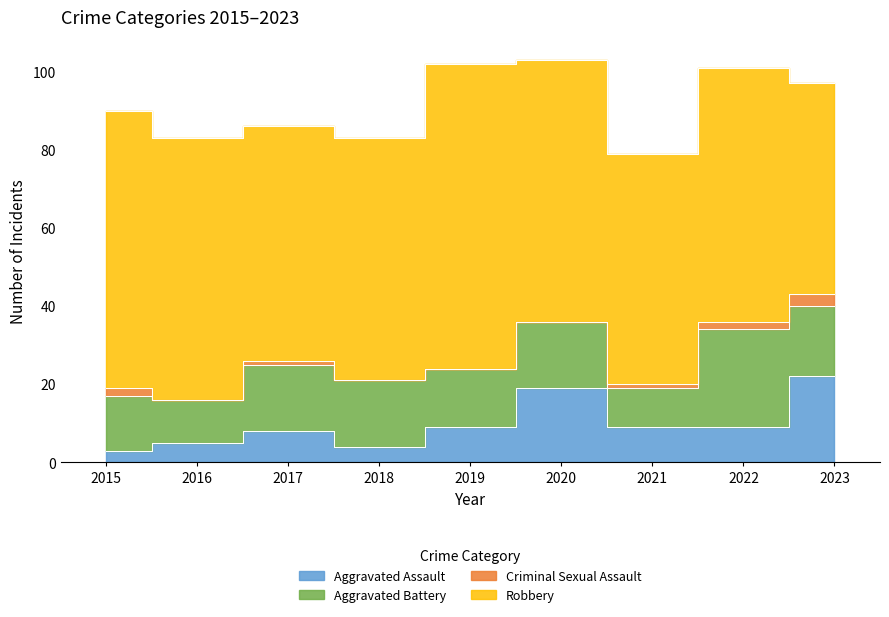

How many categories are shown in the chart?

9